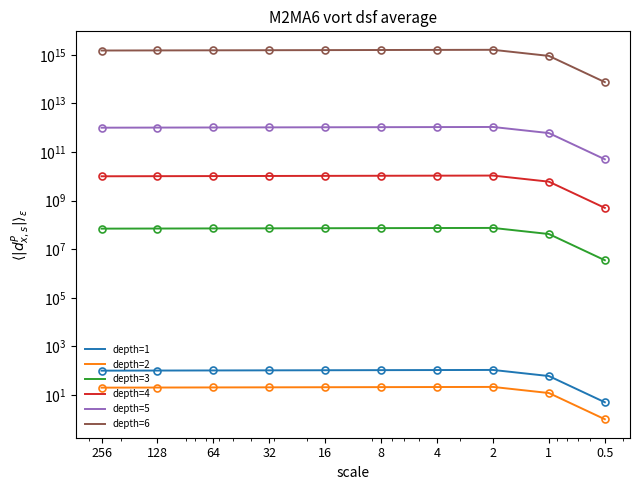

Count the number of data series in this chart.

6